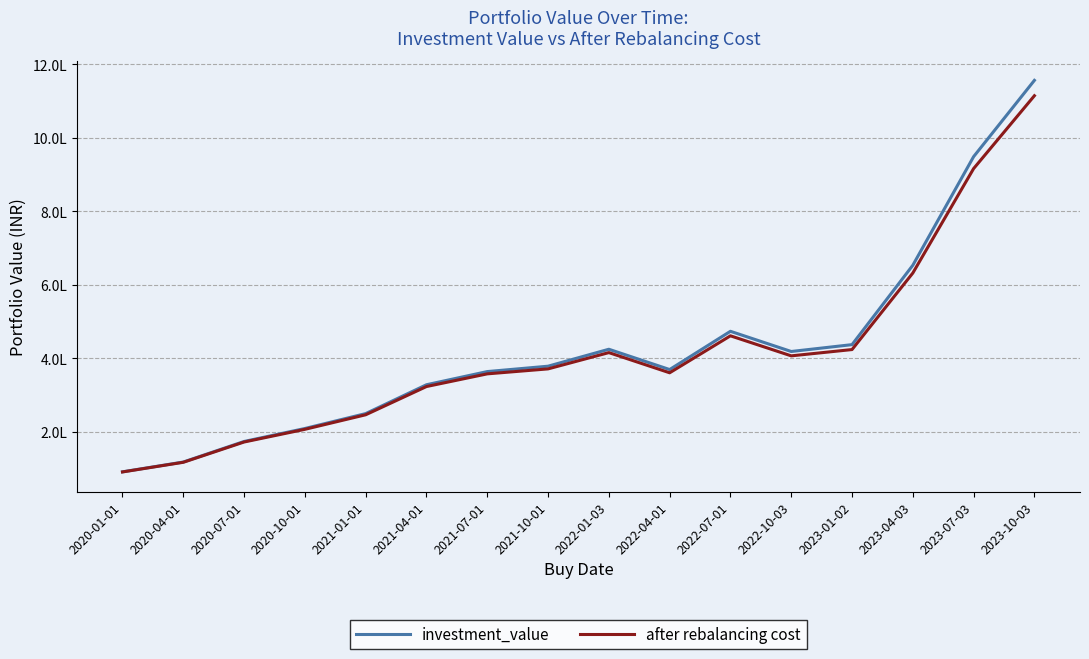

True or false: after rebalancing cost and investment_value cross at least once.

False